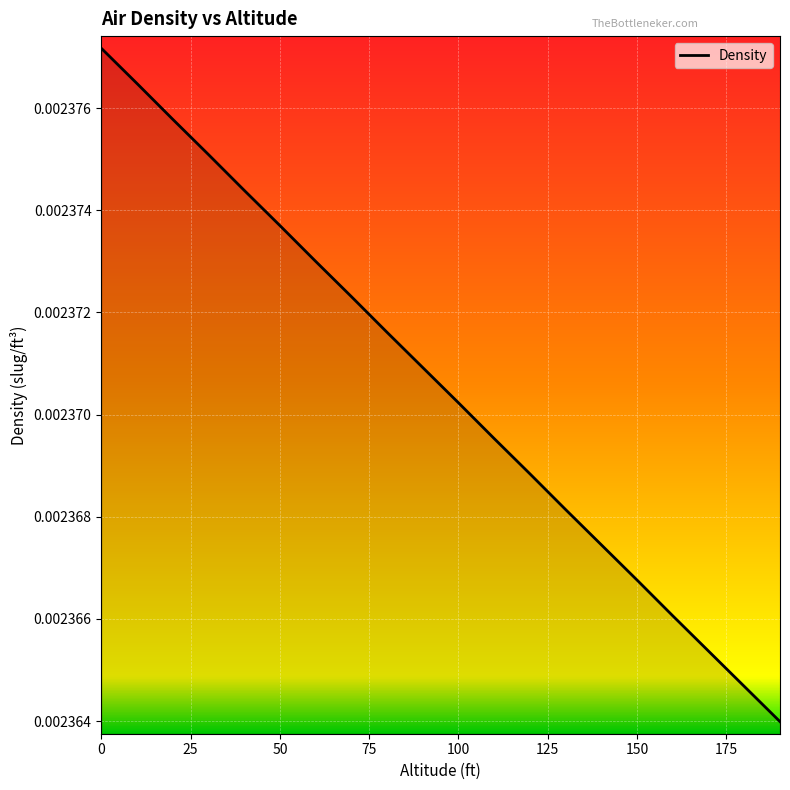

How many lines are shown in the chart?

1